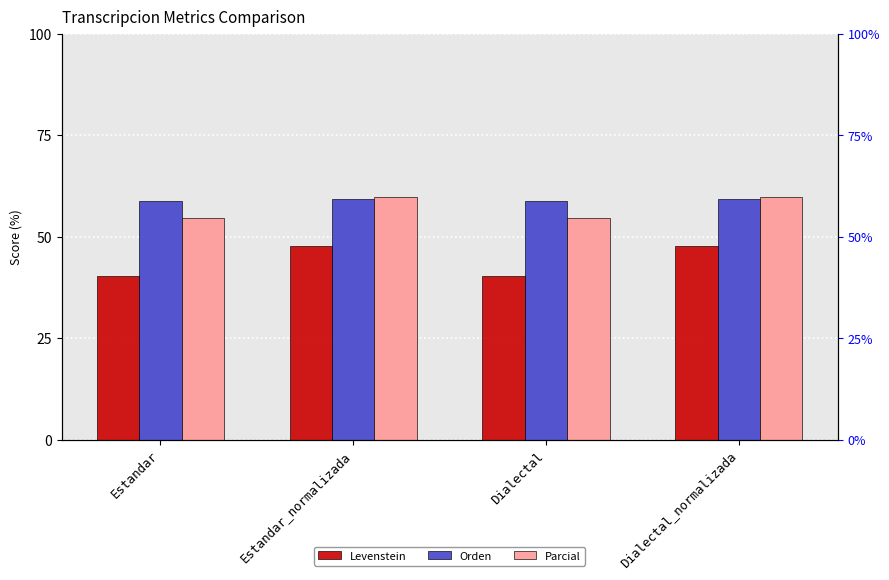

What is the highest value of the Levenstein series?

47.6